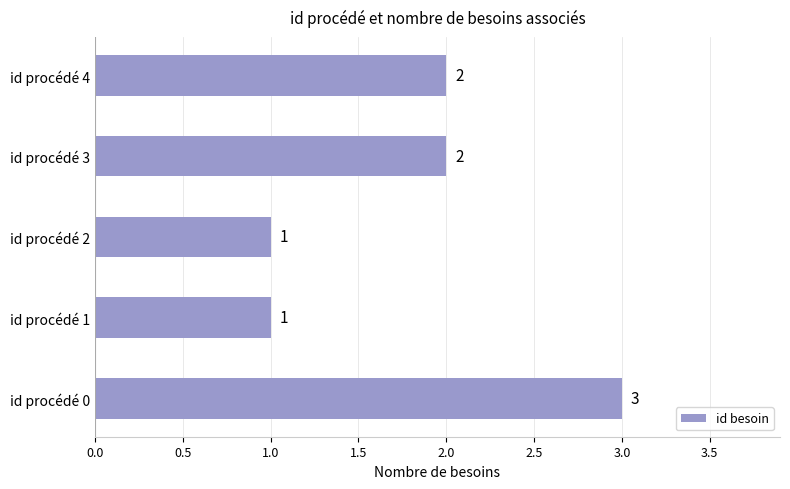

Count the values in the range 1 to 2.

4